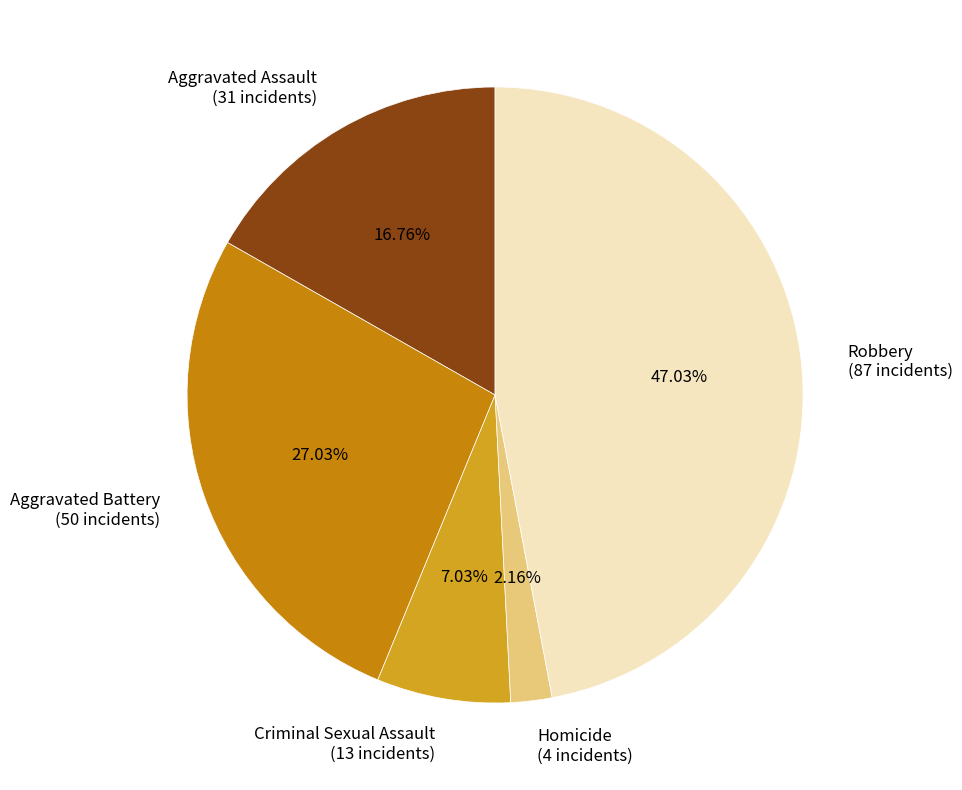

Is the sum of Aggravated Battery and Aggravated Assault greater than half?

No